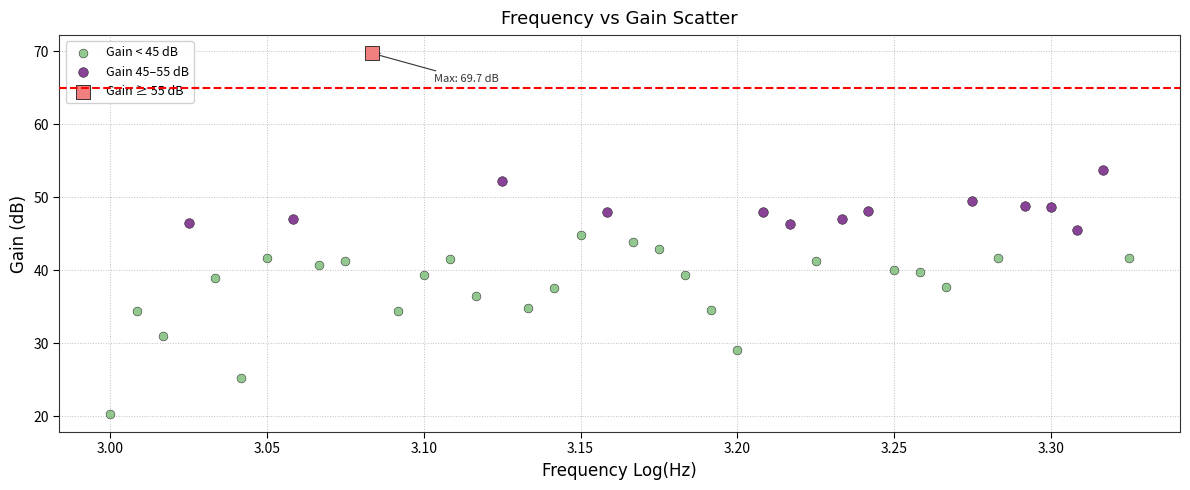

What are all the series names shown in the legend?

Gain < 45 dB, Gain 45–55 dB, Gain ≥ 55 dB